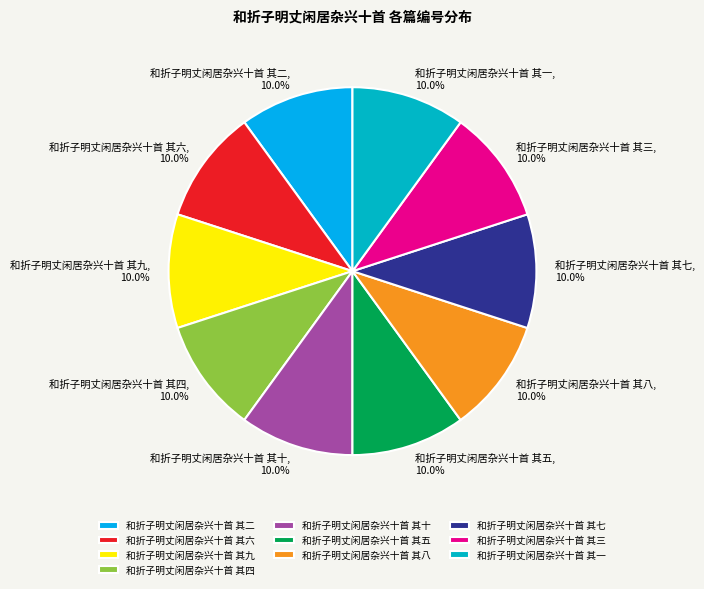

To the nearest percent, what portion does 和折子明丈闲居杂兴十首 其八 represent?

10%